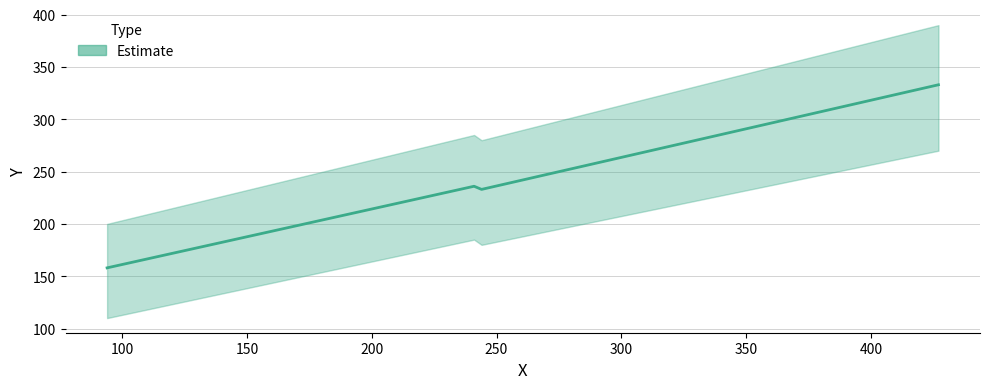

Reading left to right, transcribe all the data shown in this chart.

158	236	233	333